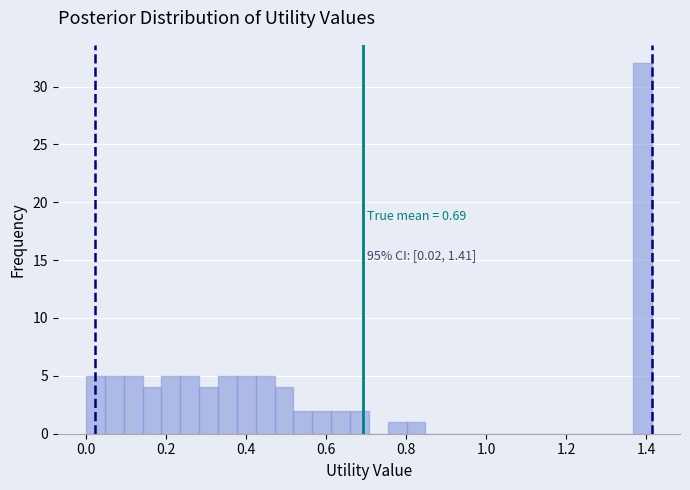

Read against the x-axis, roughly where is the centre of the tallest bar?

1.40